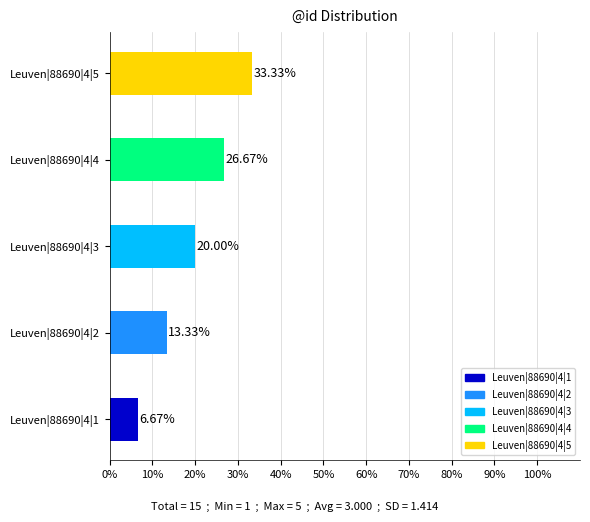

True or false: the data shows 20.0 at Leuven|88690|4|3.

True